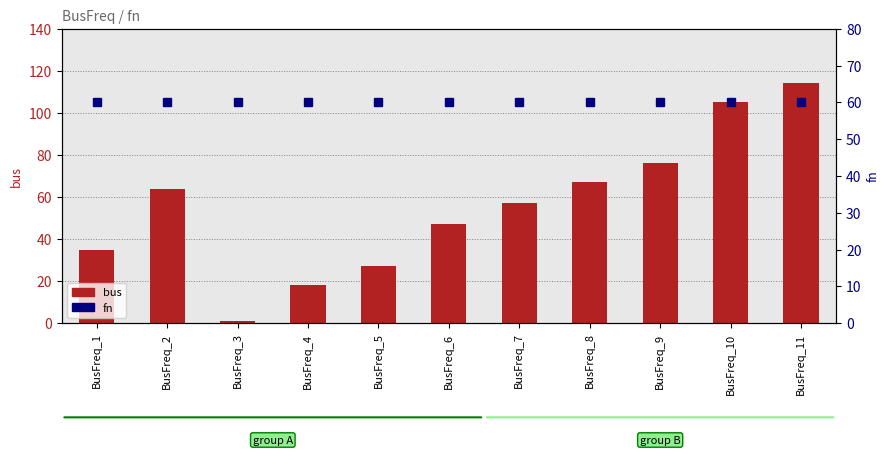

At how many categories does at least one series exceed 17?

11